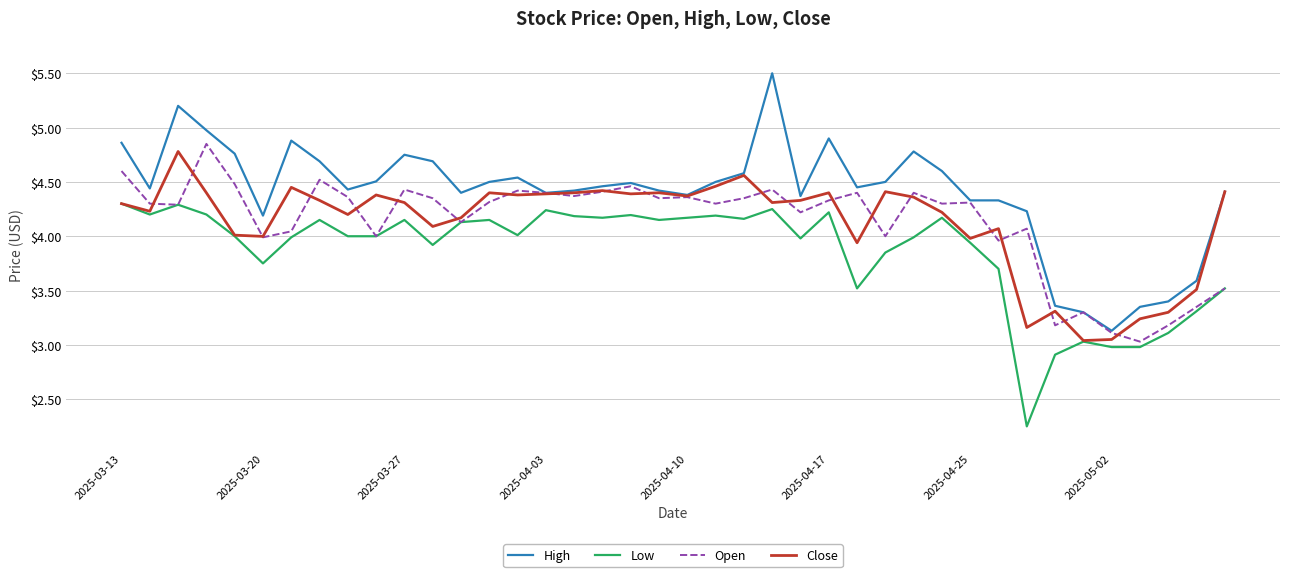

Which series has the largest range (max minus min)?

High